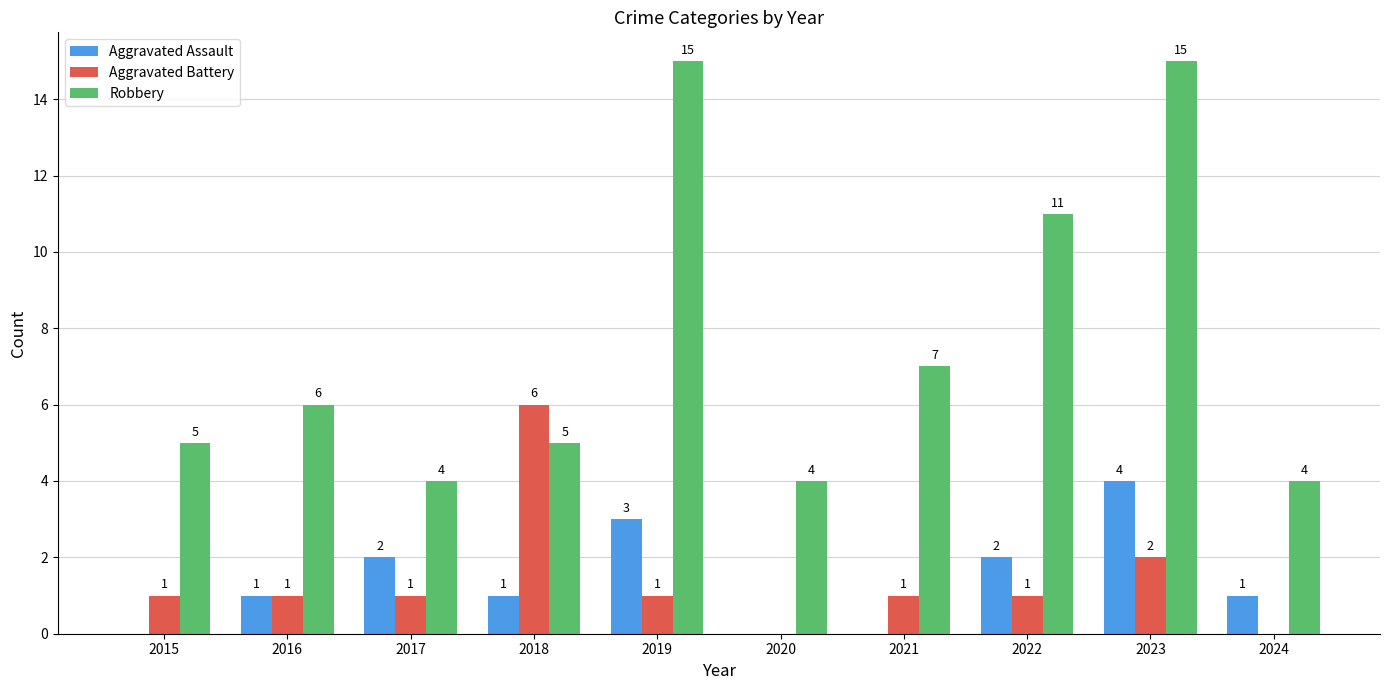

At which category is the sum across all series the highest?

2023